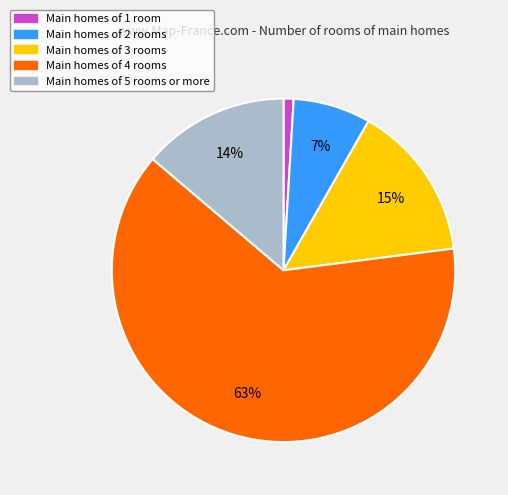

To the nearest percent, what is the difference between the largest and smallest slice percentages?

62%